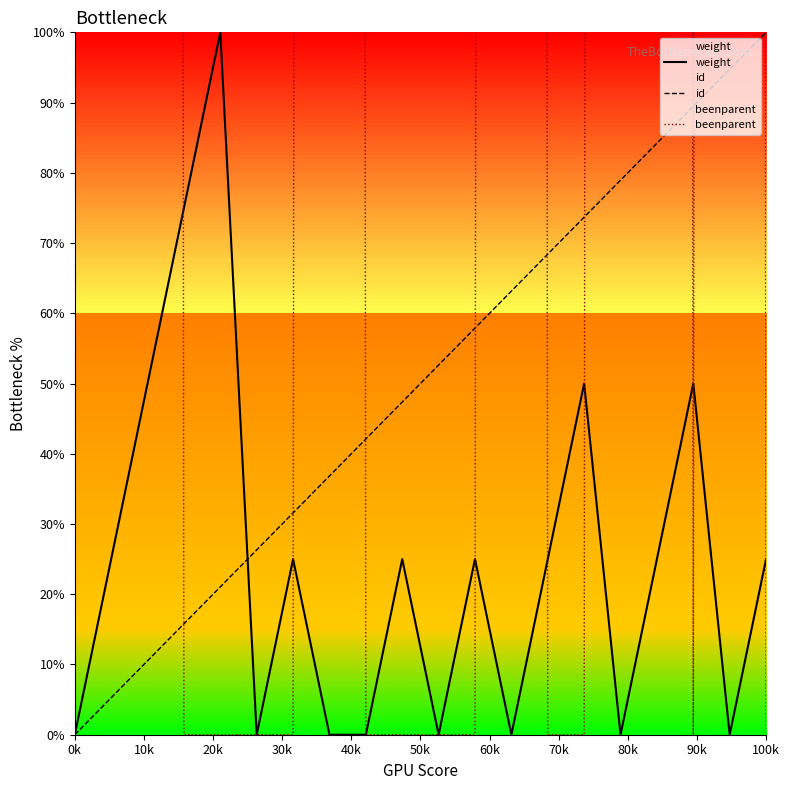

Does the chart display data point markers on the line(s)?

No